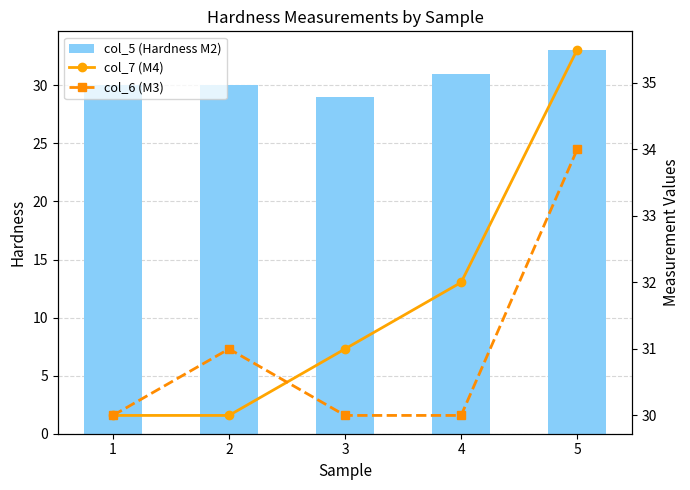

Reading left to right, extract all data points from this chart.

col_5 (Hardness M2): 30.0	30.0	29.0	31.0	33.0
col_7 (M4): 30.0	30.0	31.0	32.0	35.5
col_6 (M3): 30.0	31.0	30.0	30.0	34.0